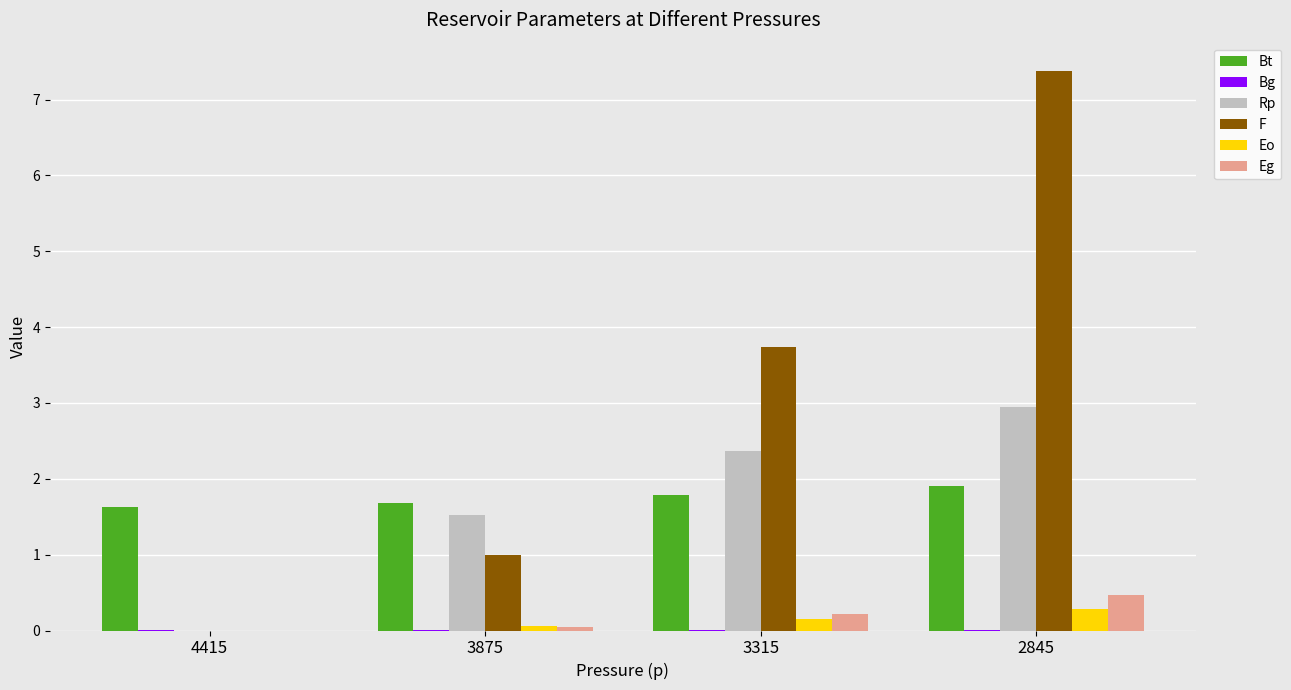

What is the sum of all F values?

12.1